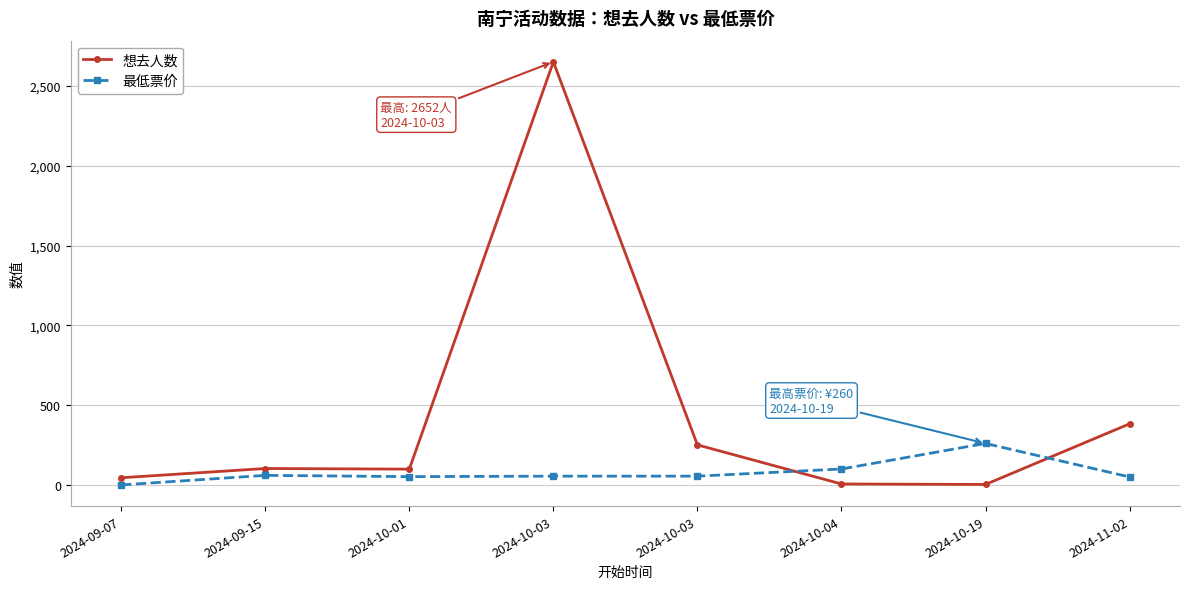

Which series changed the most between 2024-10-04 and 2024-10-19?

最低票价